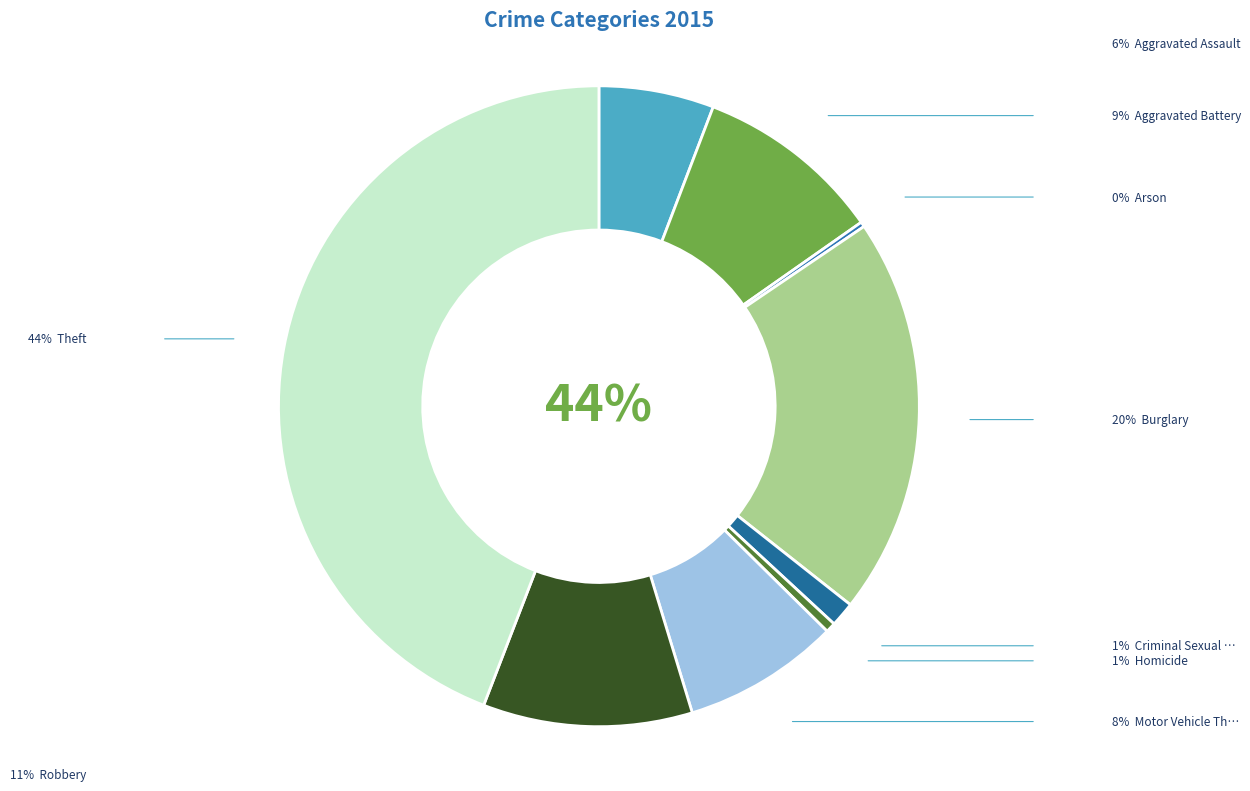

Which has a higher value, Robbery or Burglary?

Burglary